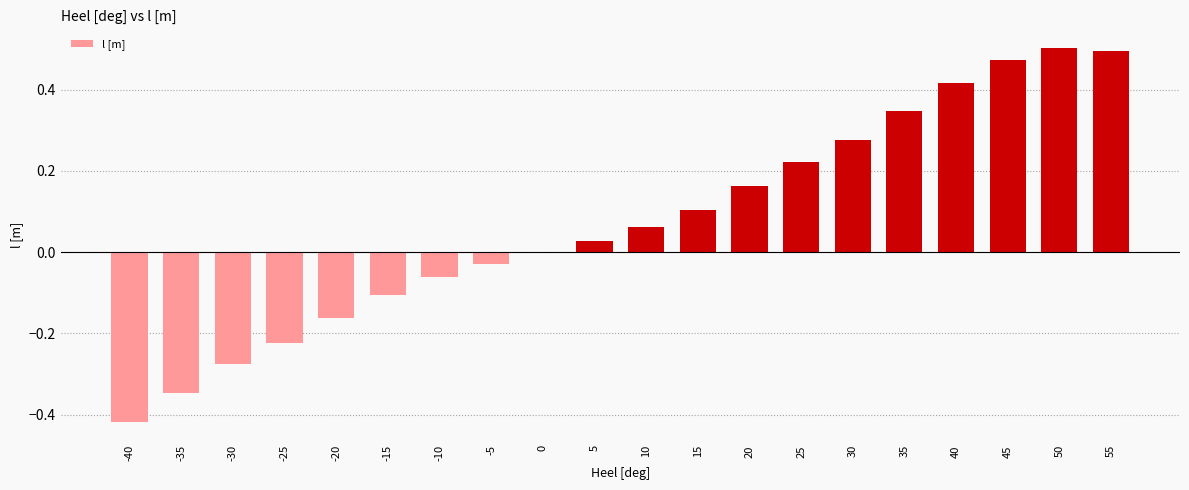

How many series are shown in this chart?

1